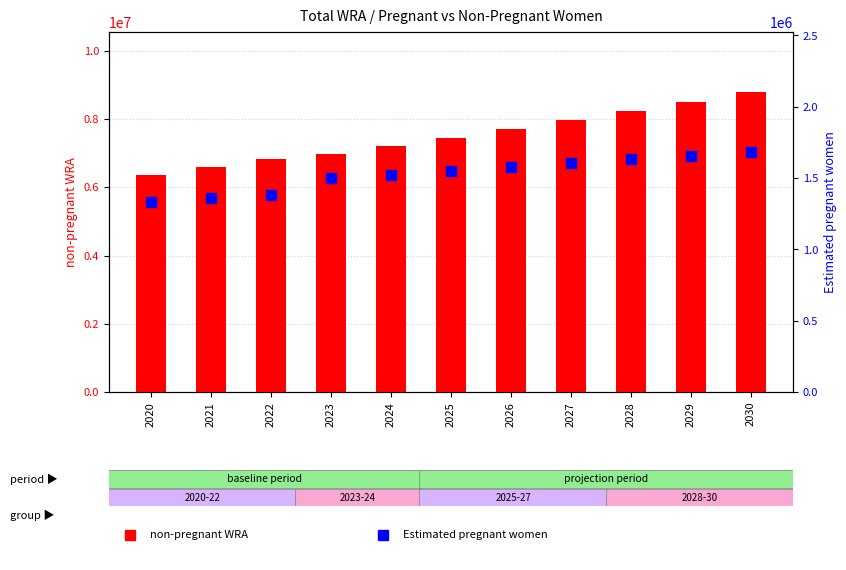

Which category has the lowest value in the Estimated pregnant women series?

2020